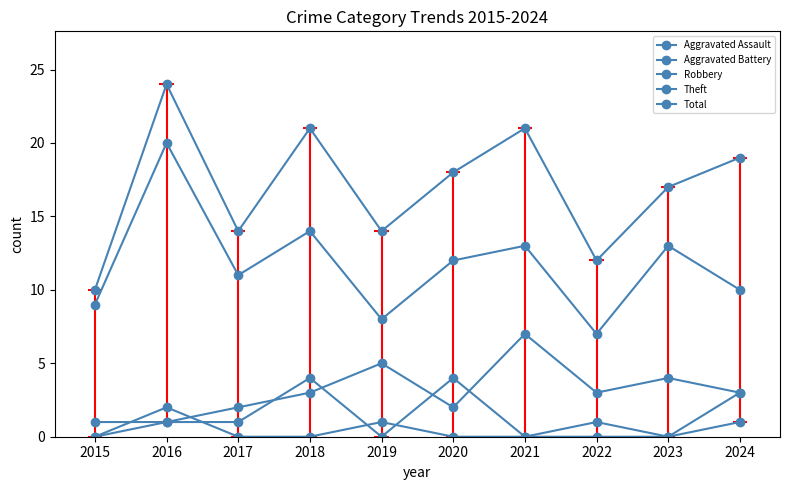

Rank the series by their maximum value, from highest to lowest.

Total, Theft, Robbery, Aggravated Battery, Aggravated Assault